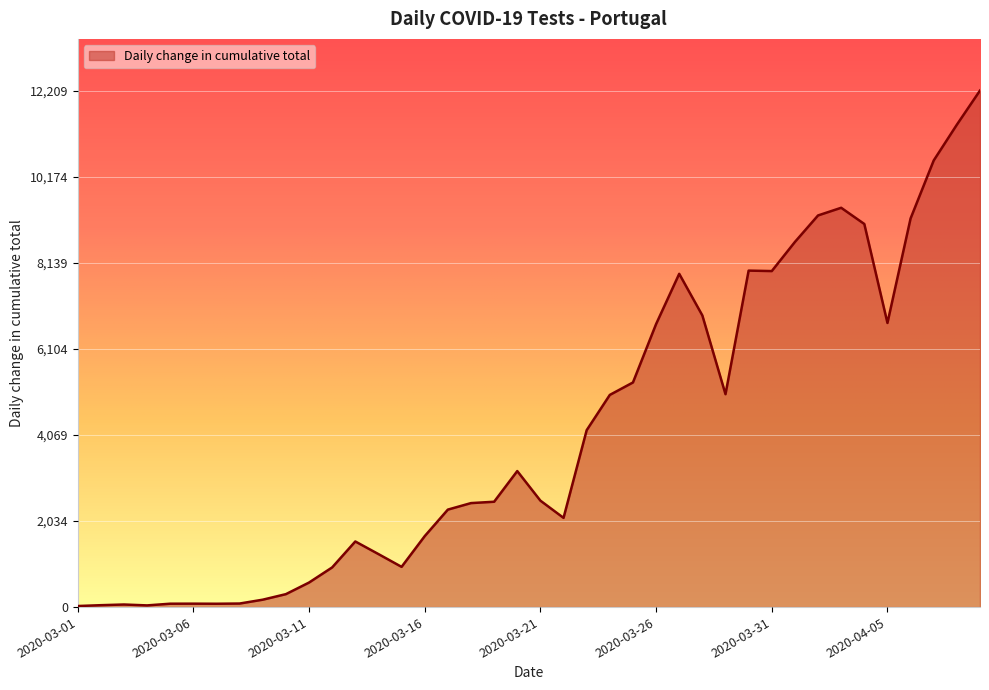

Does the chart display data point markers on the line(s)?

No